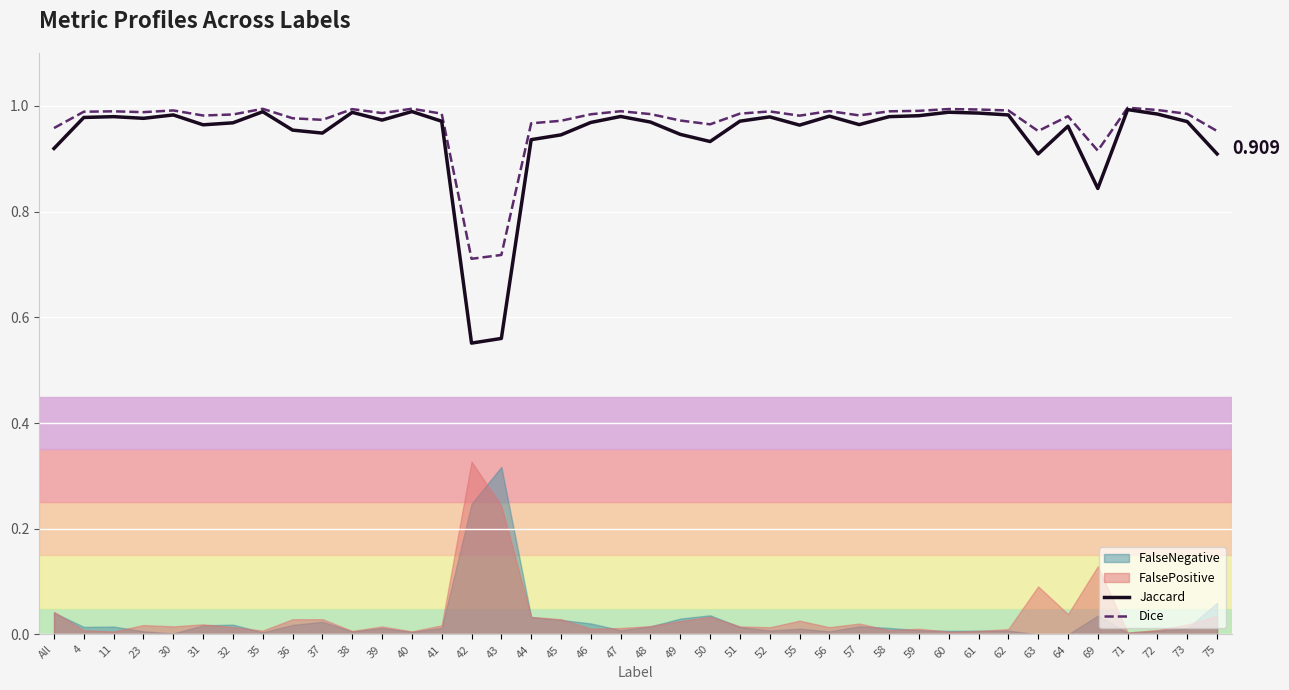

Which series has the largest range (max minus min)?

Jaccard